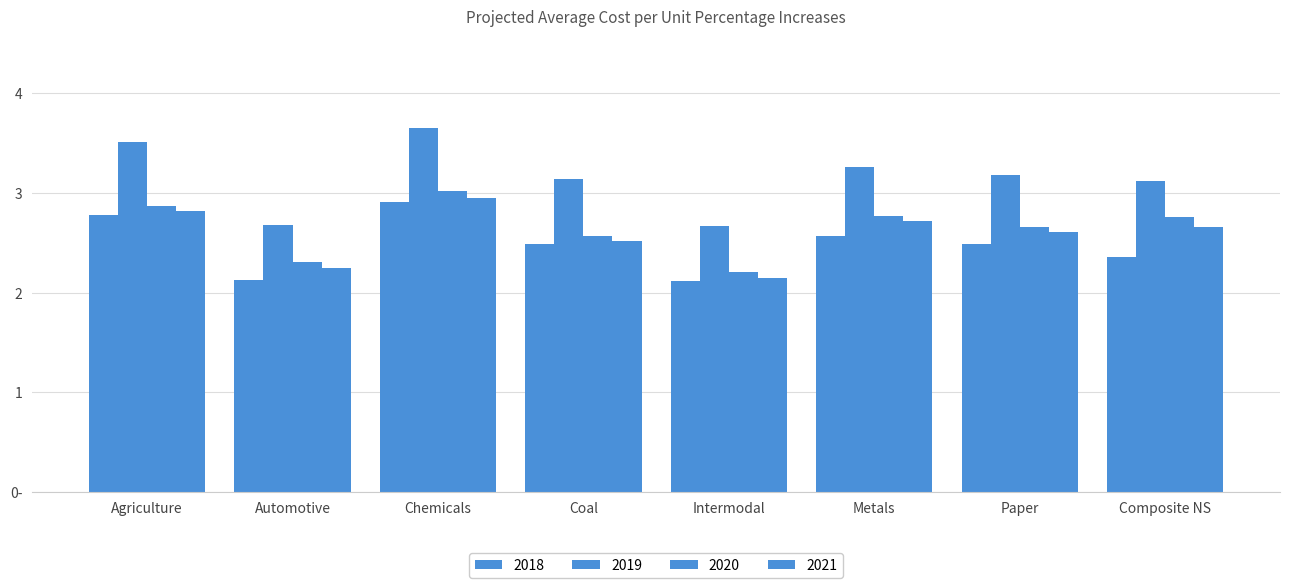

Reading left to right, transcribe all the data shown in this chart.

2018: 2.8	2.1	2.9	2.5	2.1	2.6	2.5	2.4
2019: 3.5	2.7	3.7	3.1	2.7	3.3	3.2	3.1
2020: 2.9	2.3	3.0	2.6	2.2	2.8	2.7	2.8
2021: 2.8	2.3	3.0	2.5	2.1	2.7	2.6	2.7